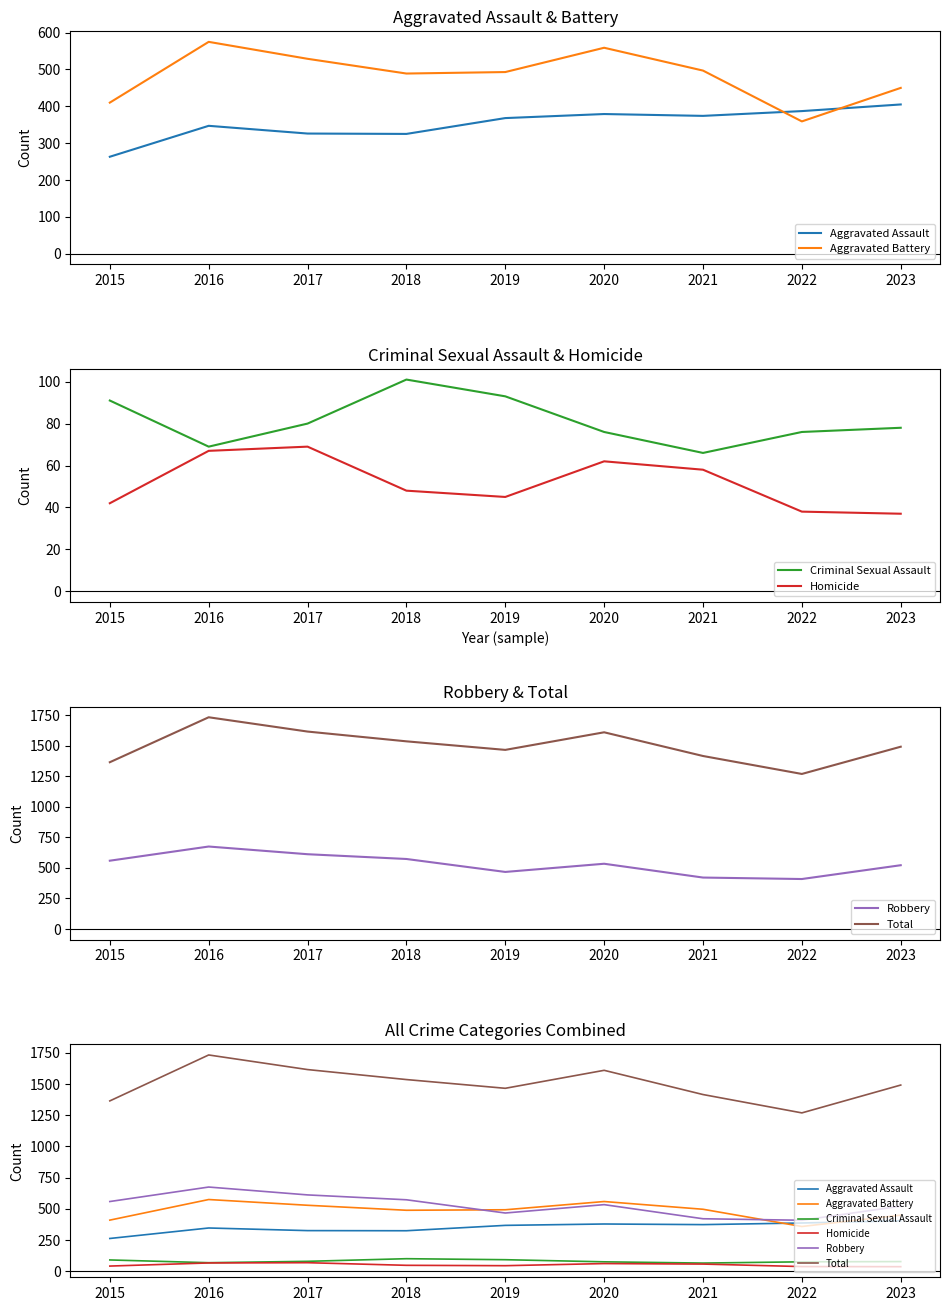

True or false: Homicide has more than 0 interior local peaks.

True